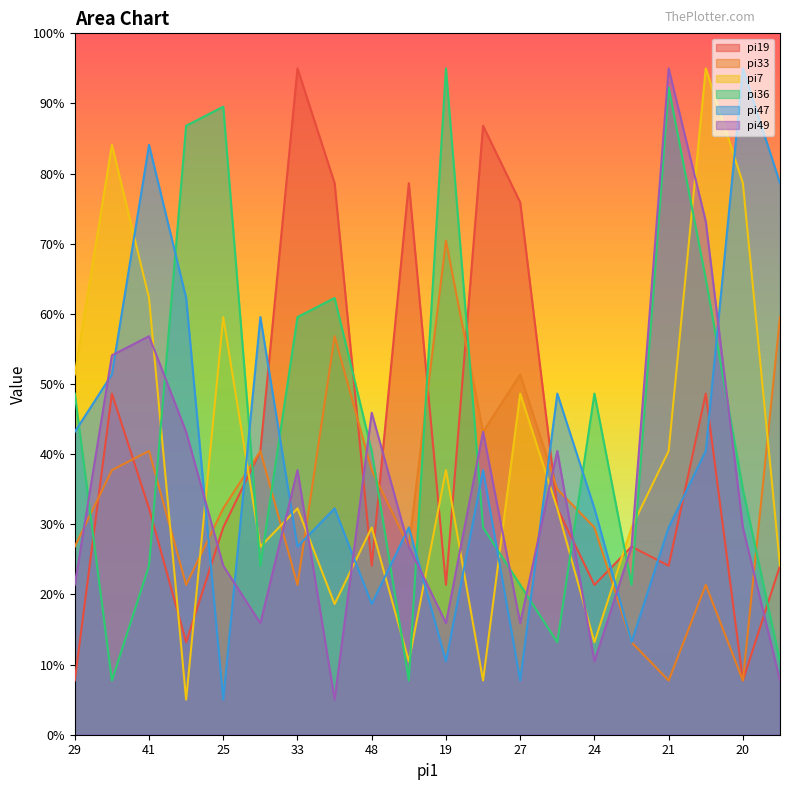

At which category is the sum across all series the highest?

31